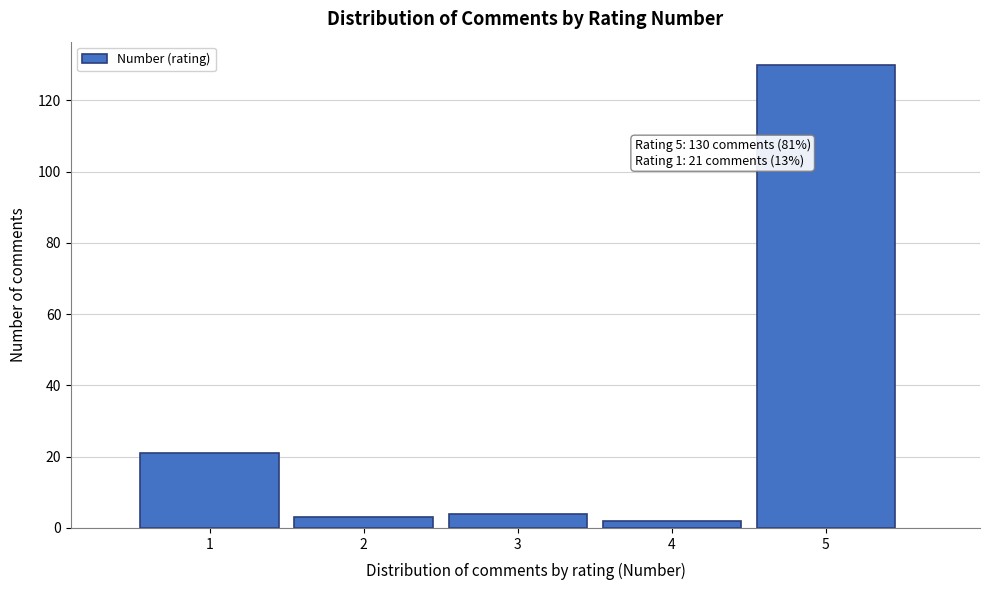

Reading right to left, extract all data points from this chart.

130	2	4	3	21